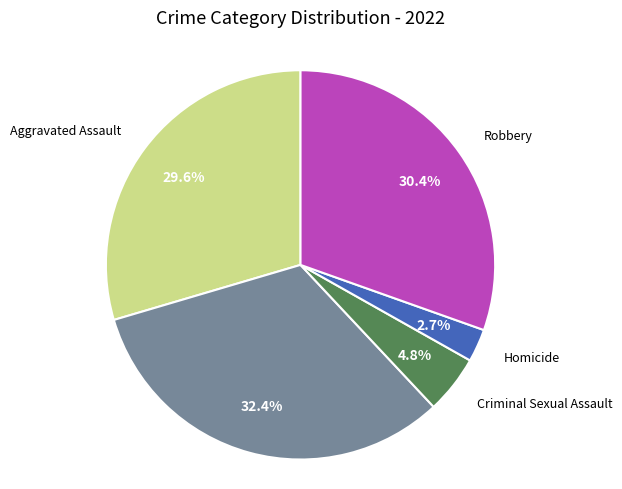

Is there a majority slice in this chart?

No